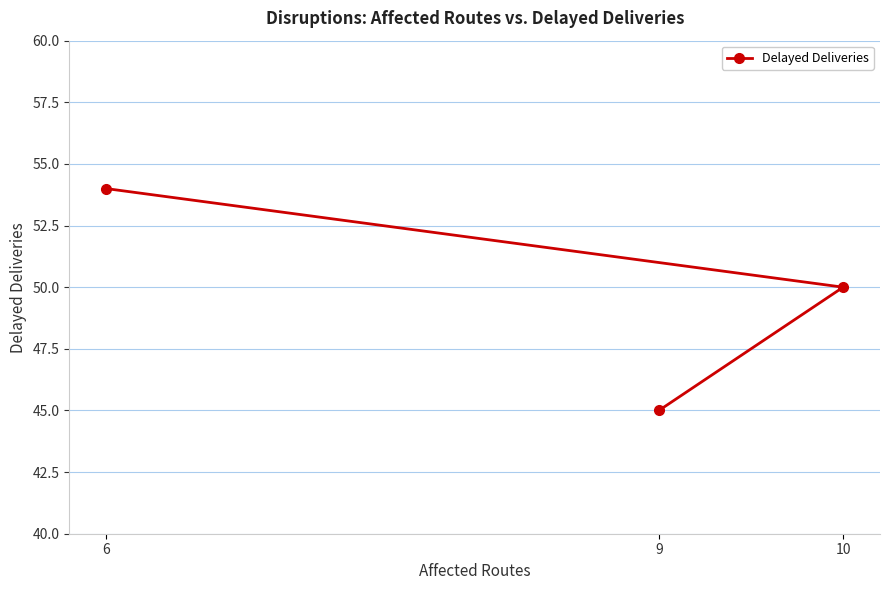

Reading left to right, extract all data points from this chart.

6=54	9=45	10=50